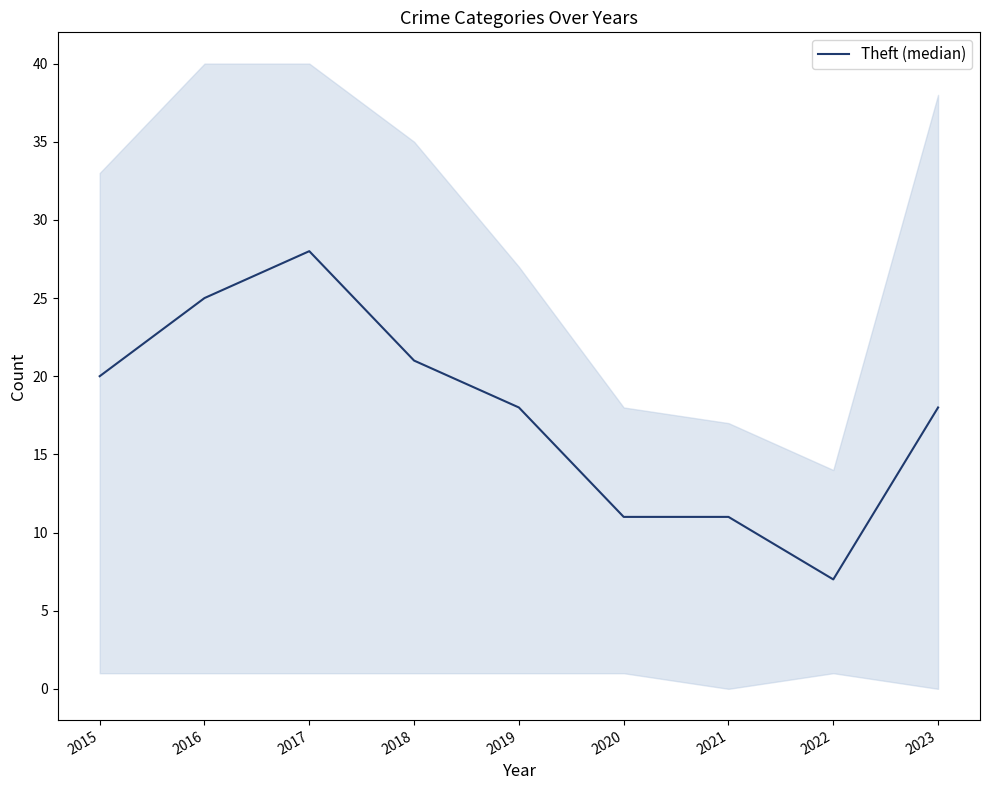

Where does the data first go above 18?

2015